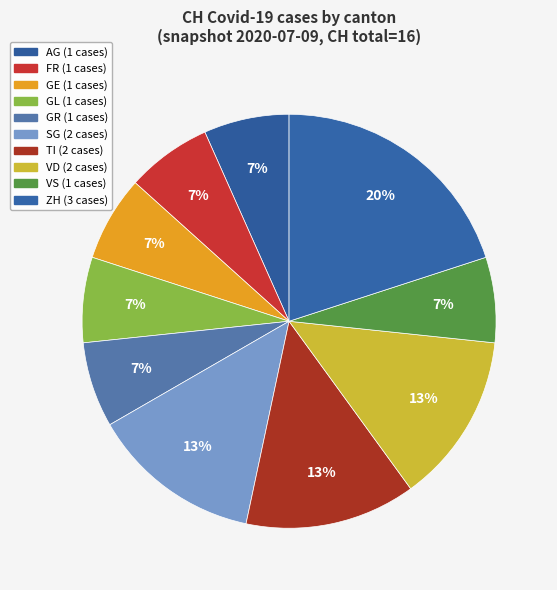

How many slices are in this pie chart?

10